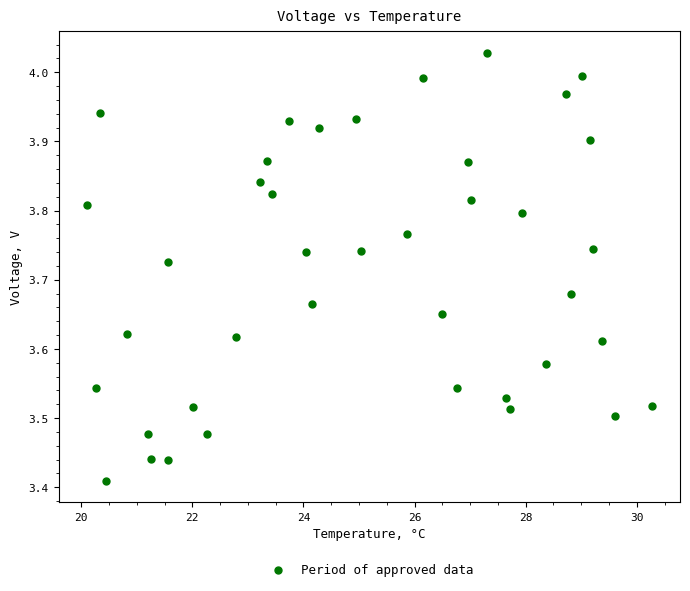

What is the range of X values (max minus min)?

10.2